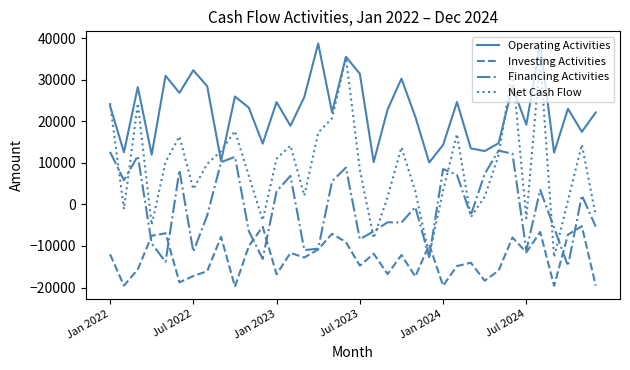

True or false: Investing Activities and Operating Activities intersect in this chart.

False